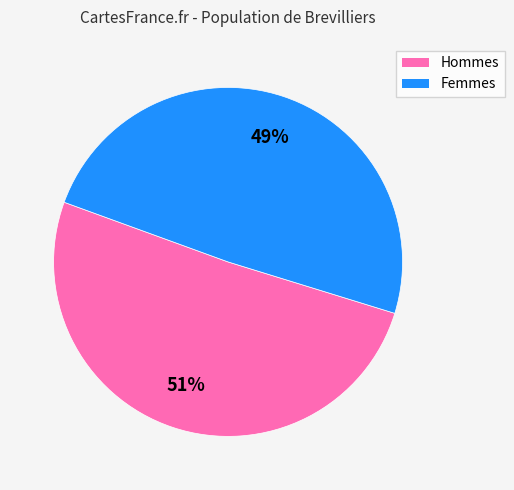

Do Hommes and Femmes together represent more than half of the pie?

Yes